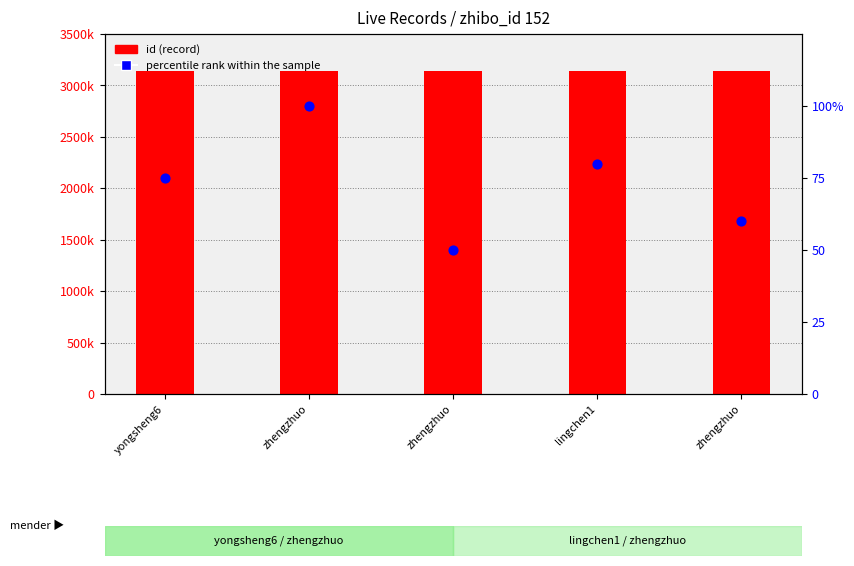

At how many categories does at least one series exceed 730983?

5